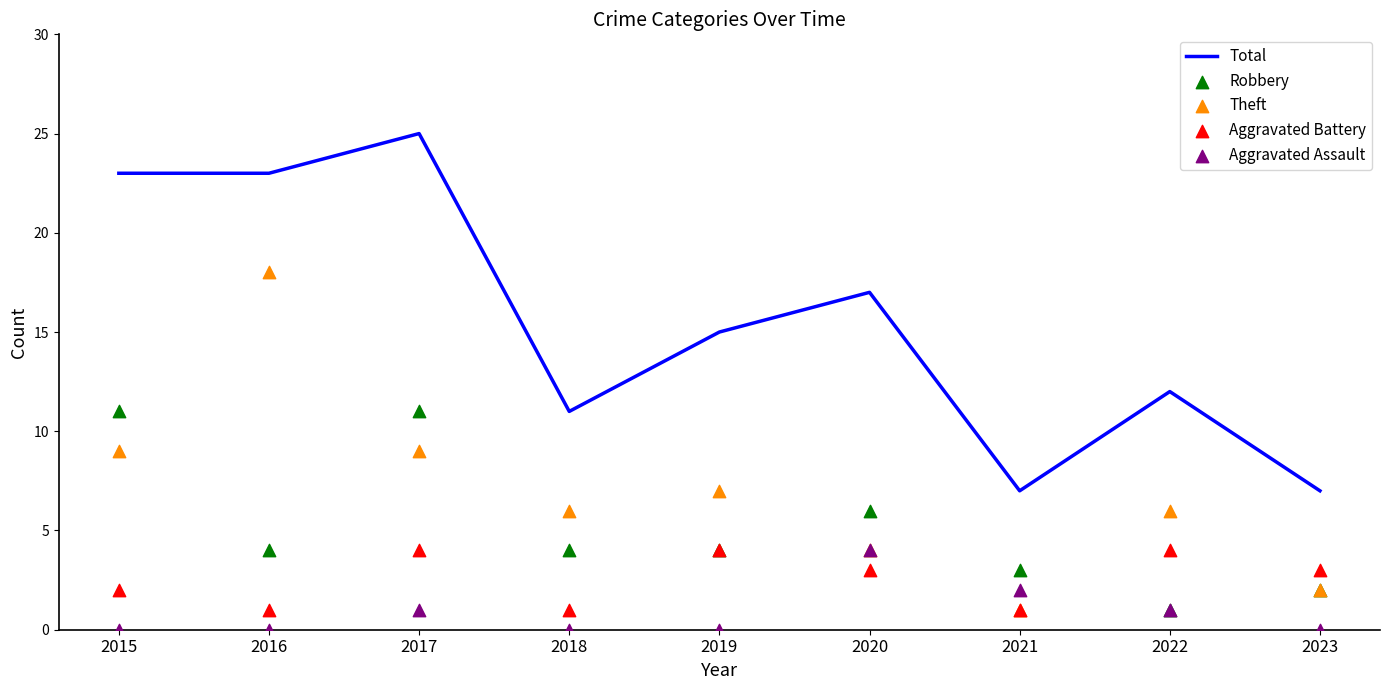

What are all the series names shown in the legend?

Total, Robbery, Theft, Aggravated Battery, Aggravated Assault